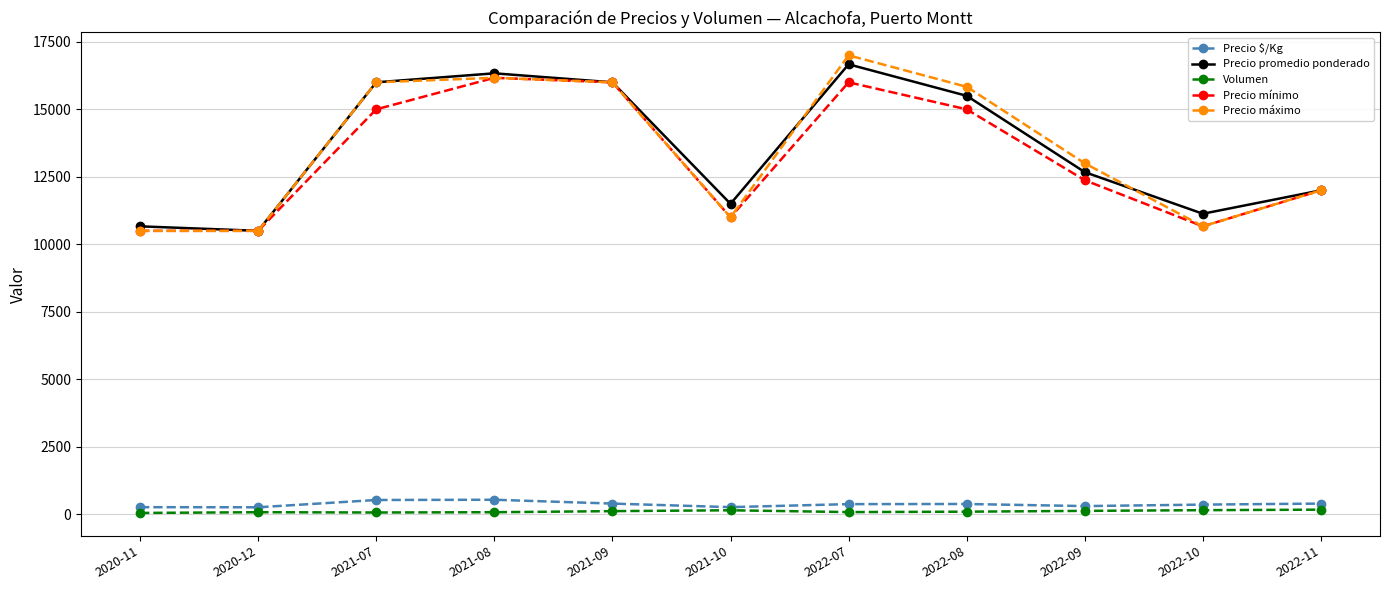

What is the difference between the highest and lowest values at 2022-09?

12870